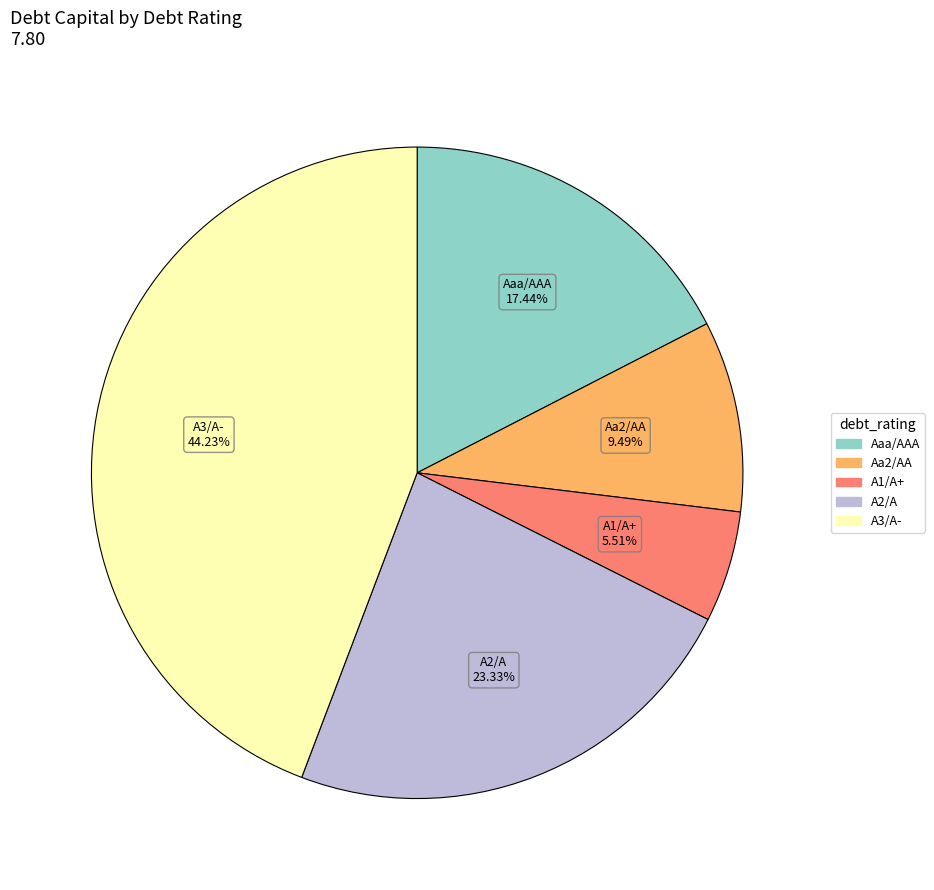

Does Aa2/AA account for over 50% of the chart?

No